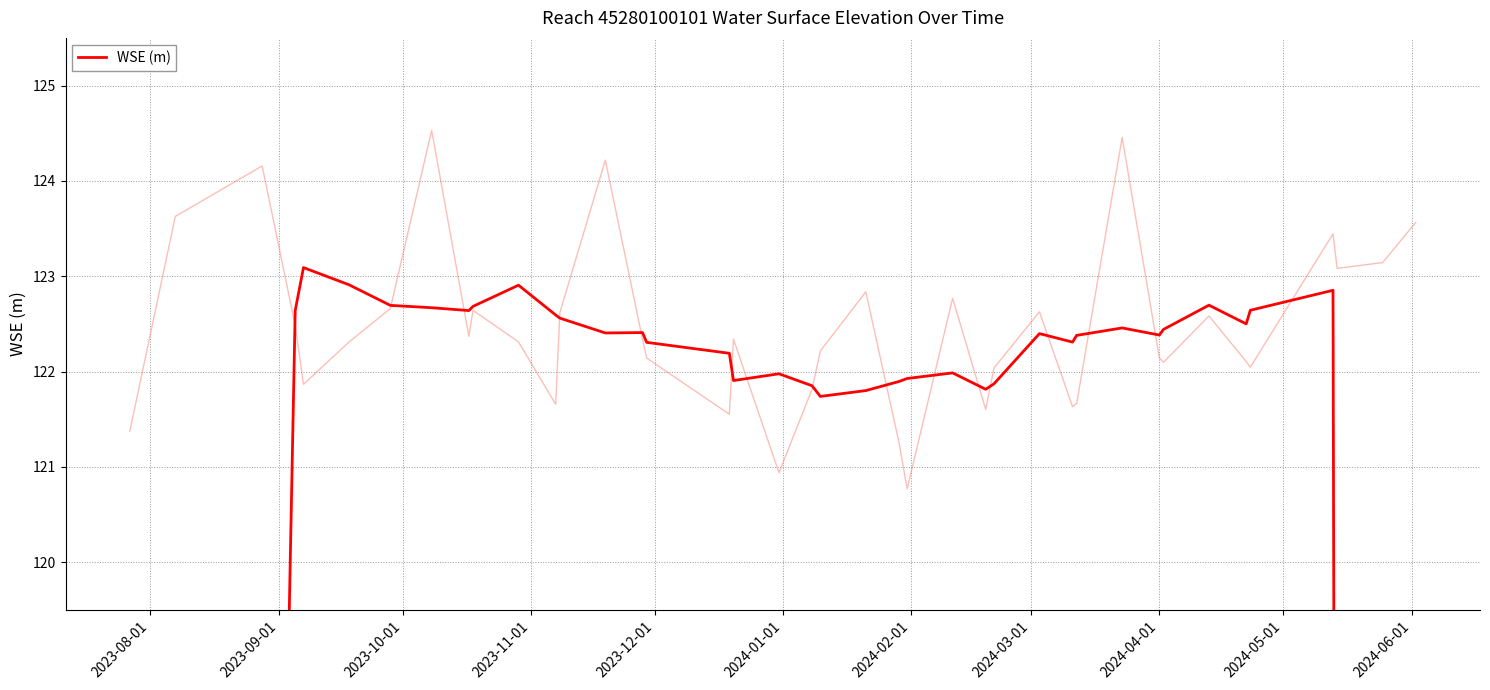

Reading left to right, transcribe all the data shown in this chart.

70.2	87.6	105.1	122.6	123.1	122.9	122.7	122.7	122.6	122.7	122.9	122.6	122.6	122.4	122.4	122.3	122.2	121.9	122.0	121.9	121.7	121.8	121.9	121.9	122.0	121.8	121.9	122.4	122.3	122.4	122.5	122.4	122.4	122.7	122.5	122.6	122.9	105.3	87.9	70.5